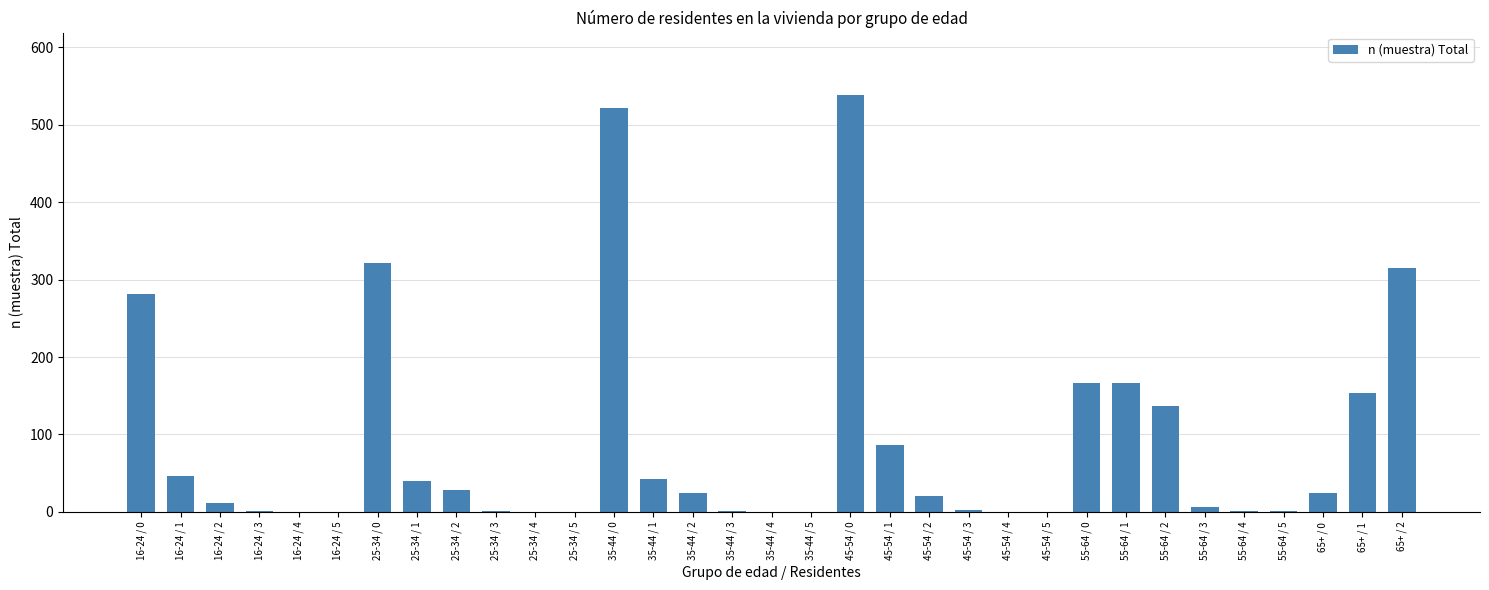

What is the maximum value shown in the chart?

538